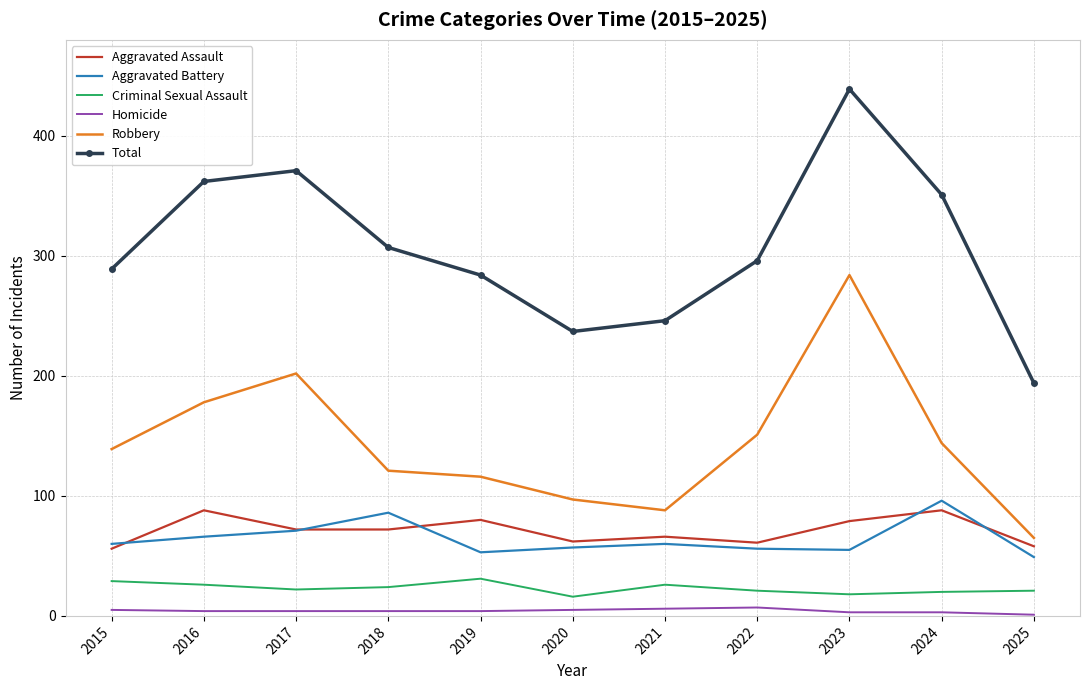

Which category has the highest value across all series?

2023